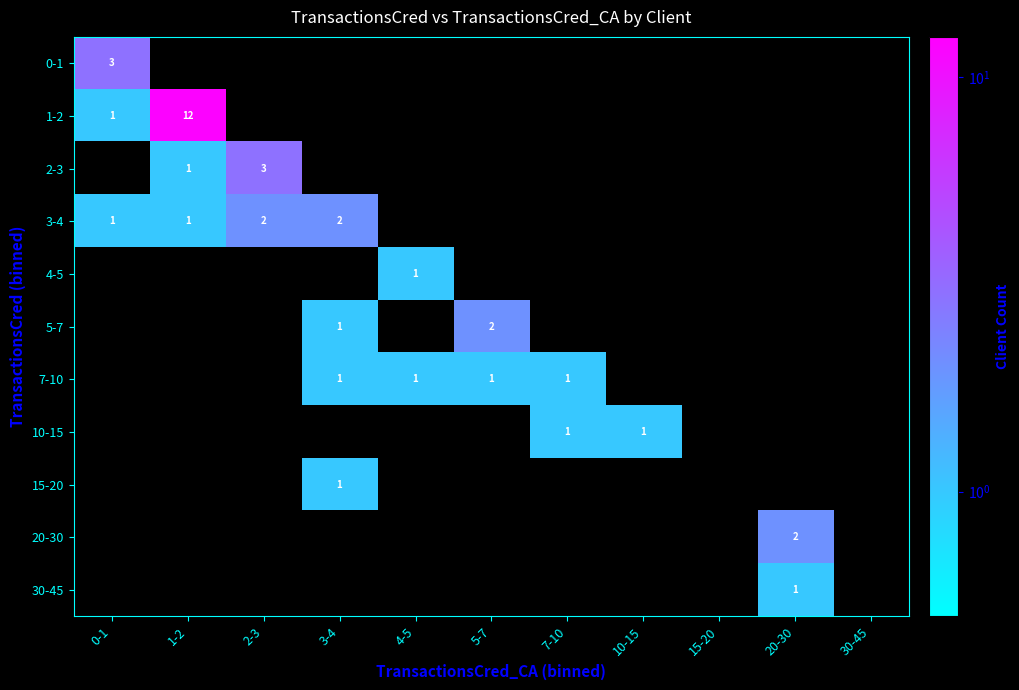

How many series are shown in this chart?

11